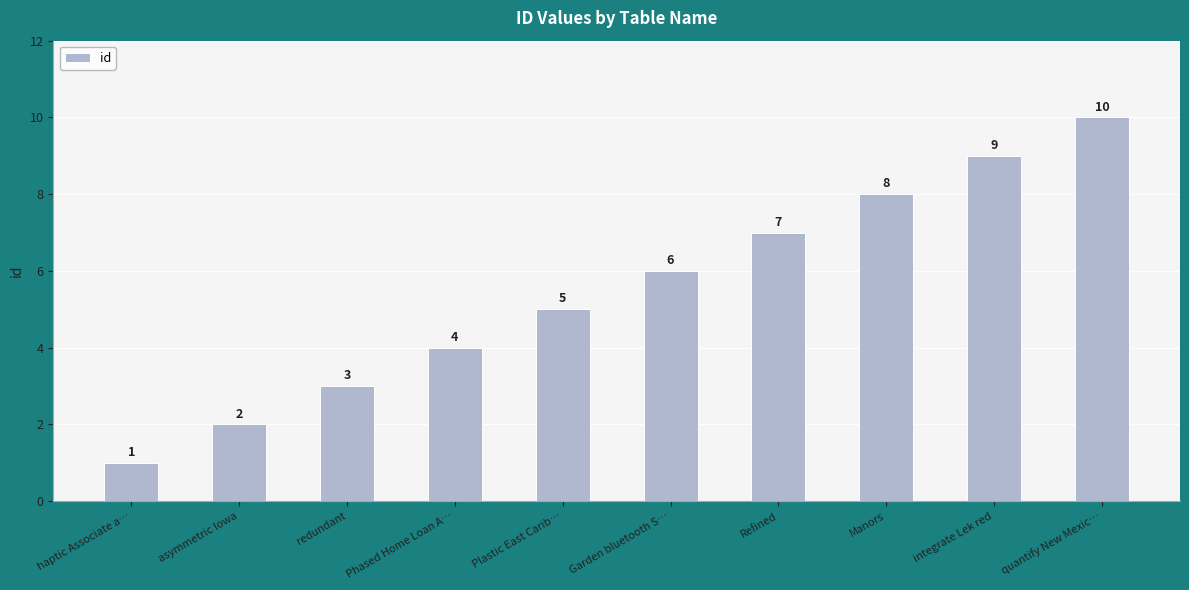

Rank the categories by value from highest to lowest.

quantify New Mexic…, integrate Lek red, Manors, Refined, Garden bluetooth S…, Plastic East Carib…, Phased Home Loan A…, redundant, asymmetric Iowa, haptic Associate a…